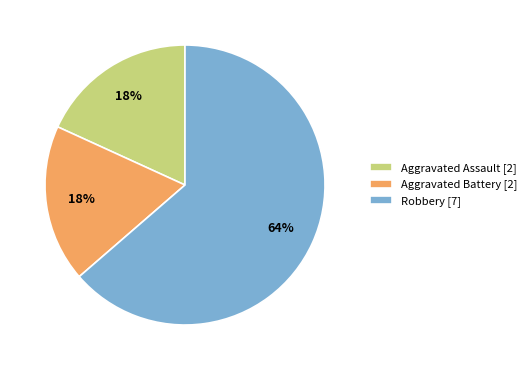

Do Aggravated Assault [2] and Aggravated Battery [2] together represent more than half of the pie?

No